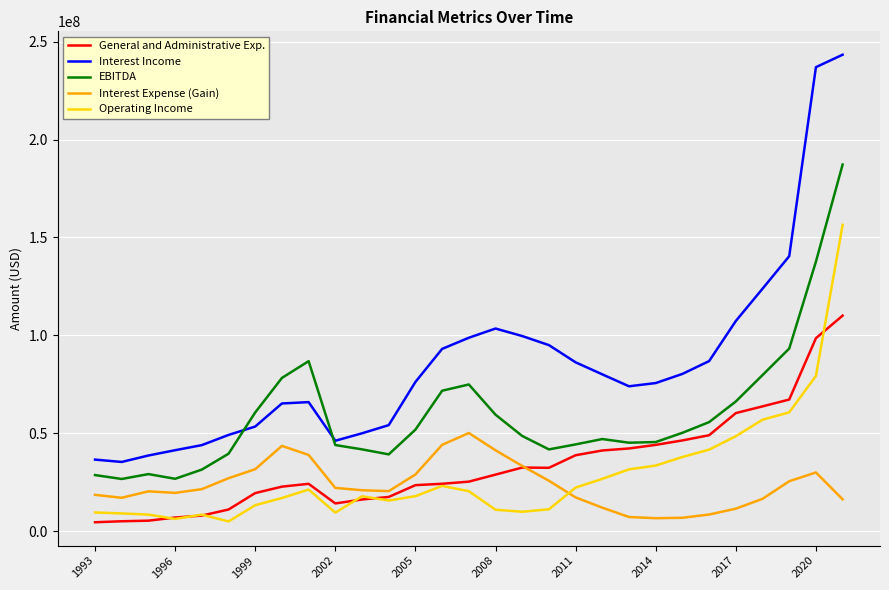

What is the difference between the maximum and minimum values in the General and Administrative Exp. series?

105552000